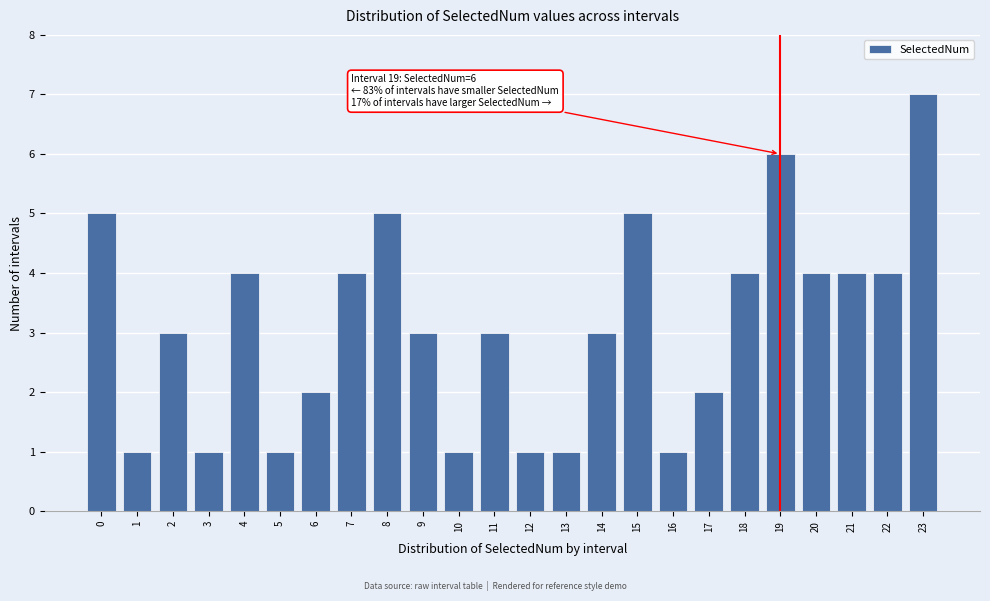

Reading left to right, transcribe all the data shown in this chart.

5	1	3	1	4	1	2	4	5	3	1	3	1	1	3	5	1	2	4	6	4	4	4	7